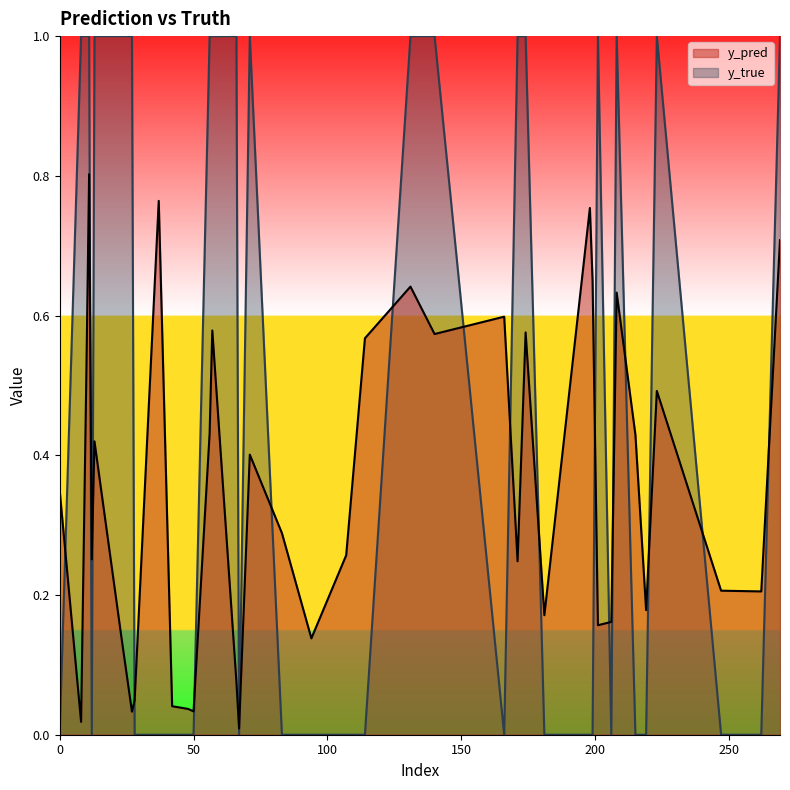

Does the chart display data point markers on the line(s)?

No